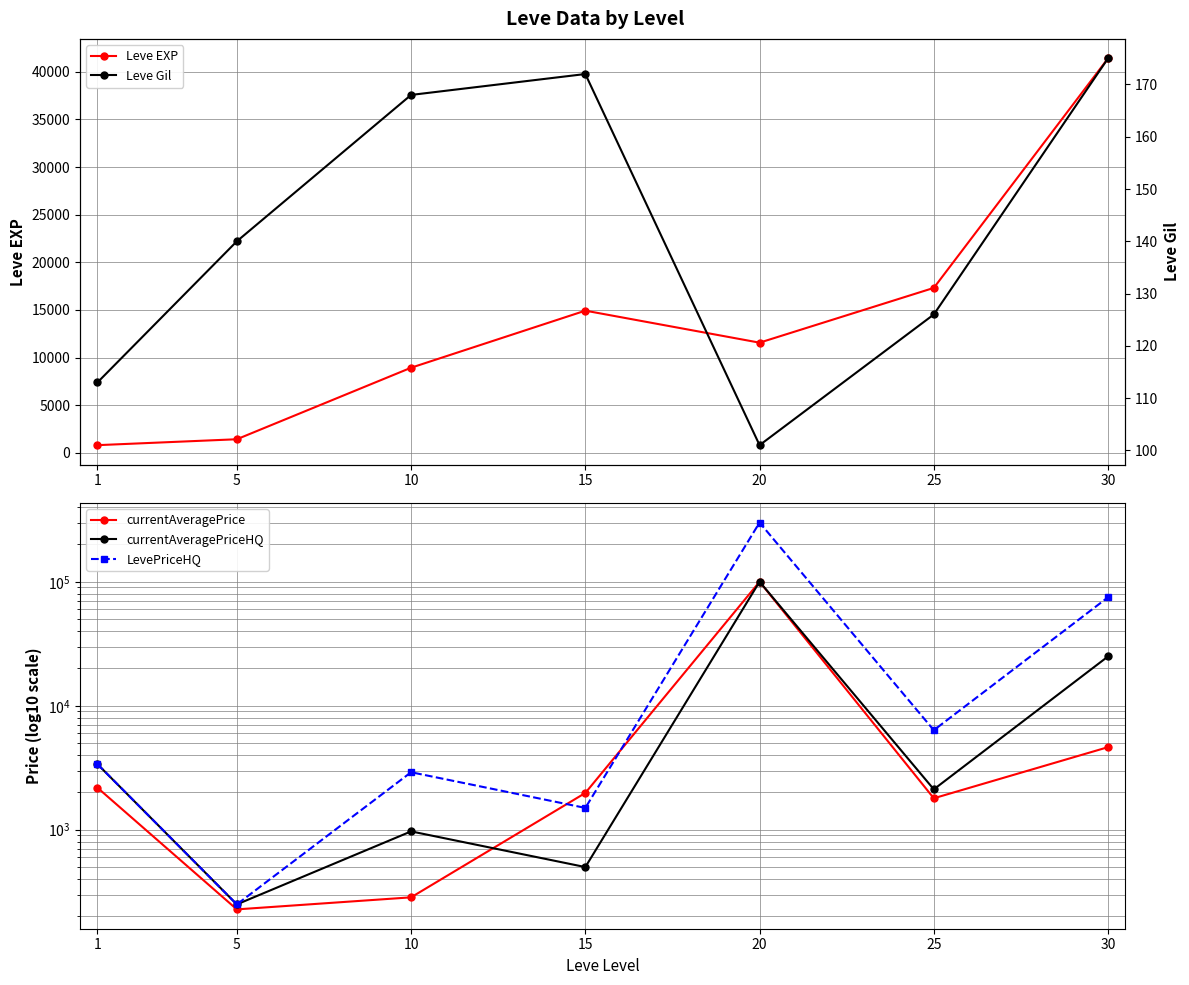

What is the minimum value for Leve Gil?

101.0